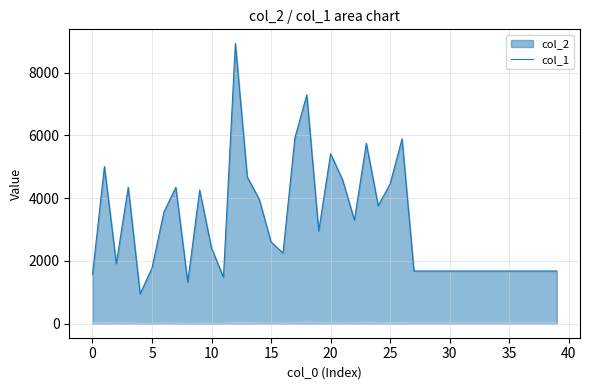

At how many categories does at least one series exceed 8708?

1